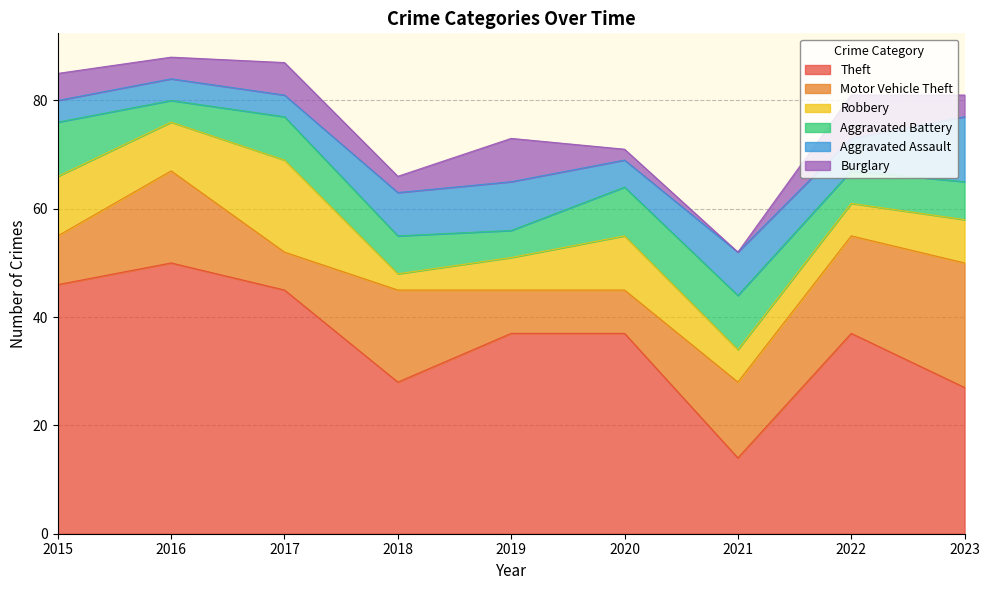

At which label does Motor Vehicle Theft reach its minimum?

2017